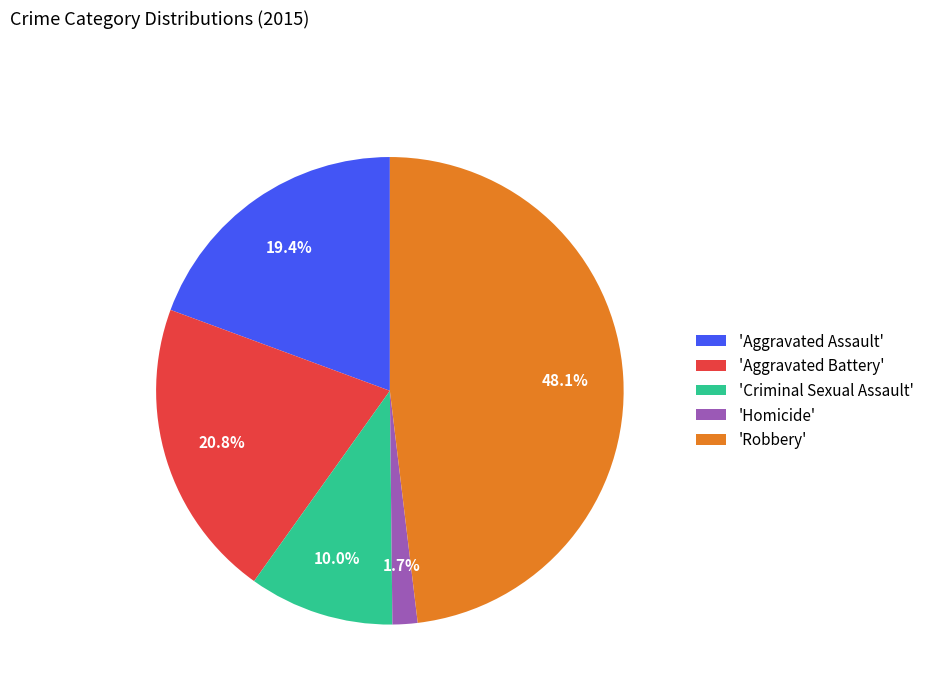

Which category has the smallest portion of the pie?

'Homicide'